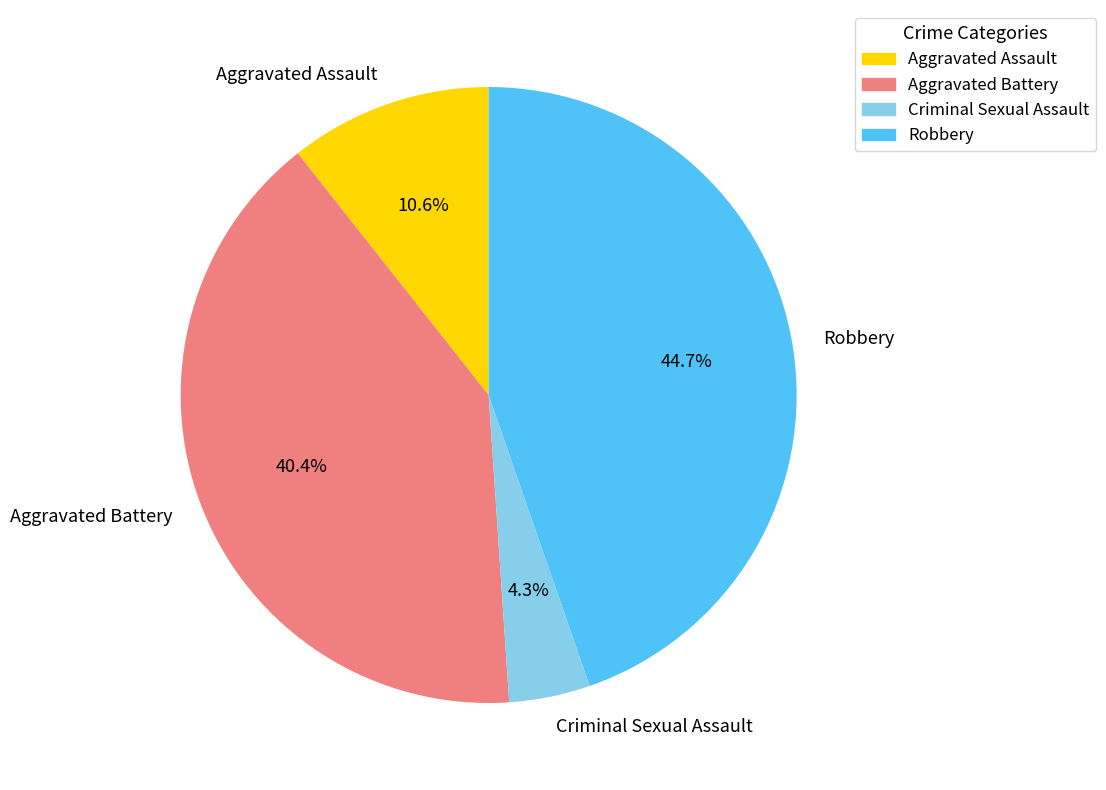

Is it true that Aggravated Battery is 48% of the pie?

False